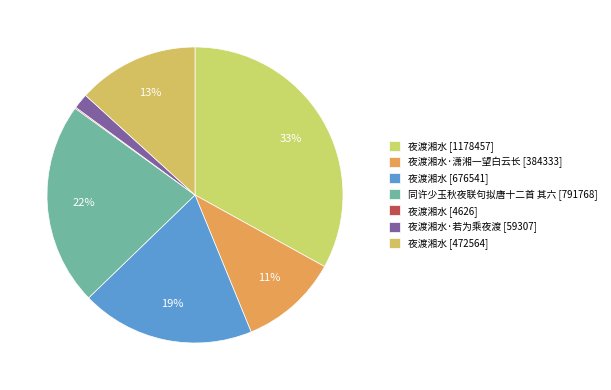

What is the largest slice in the pie chart?

夜渡湘水 [1178457]